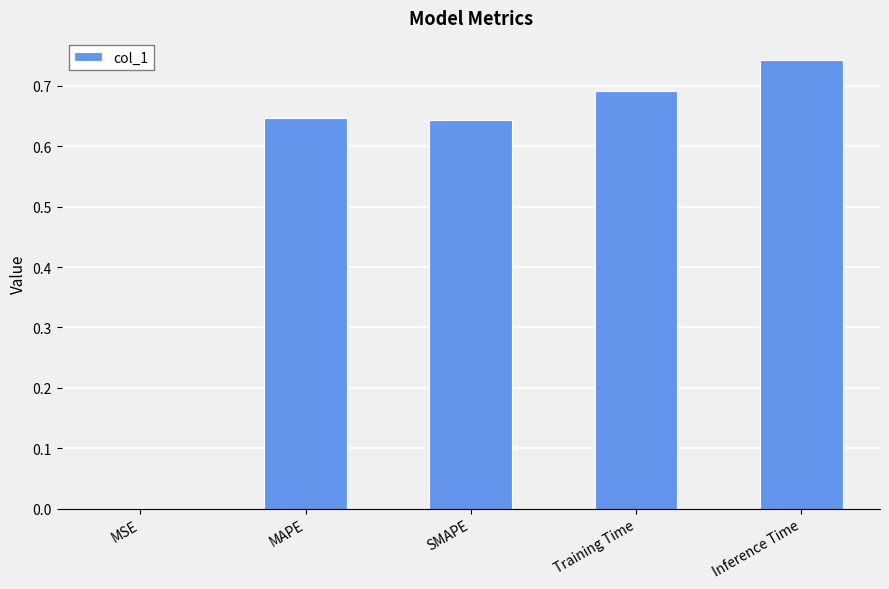

What is the sum of the values at SMAPE and Training Time?

1.3